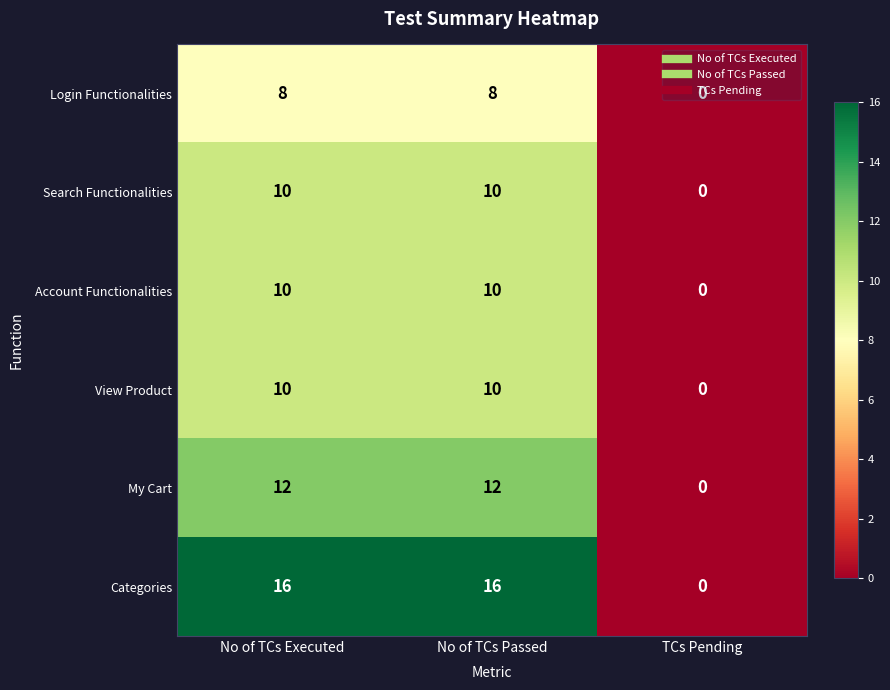

What is the total value across all series at No of TCs Passed?

66